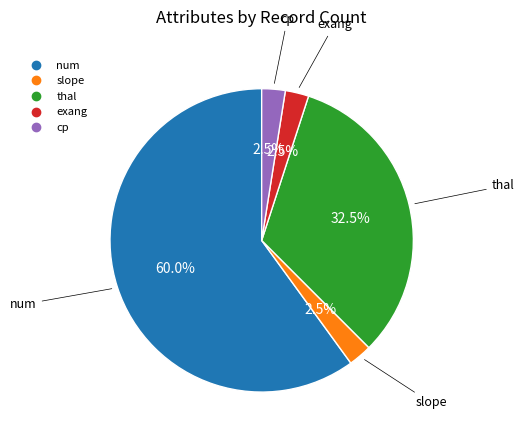

To the nearest percent, what is the combined percentage of thal and slope?

35%